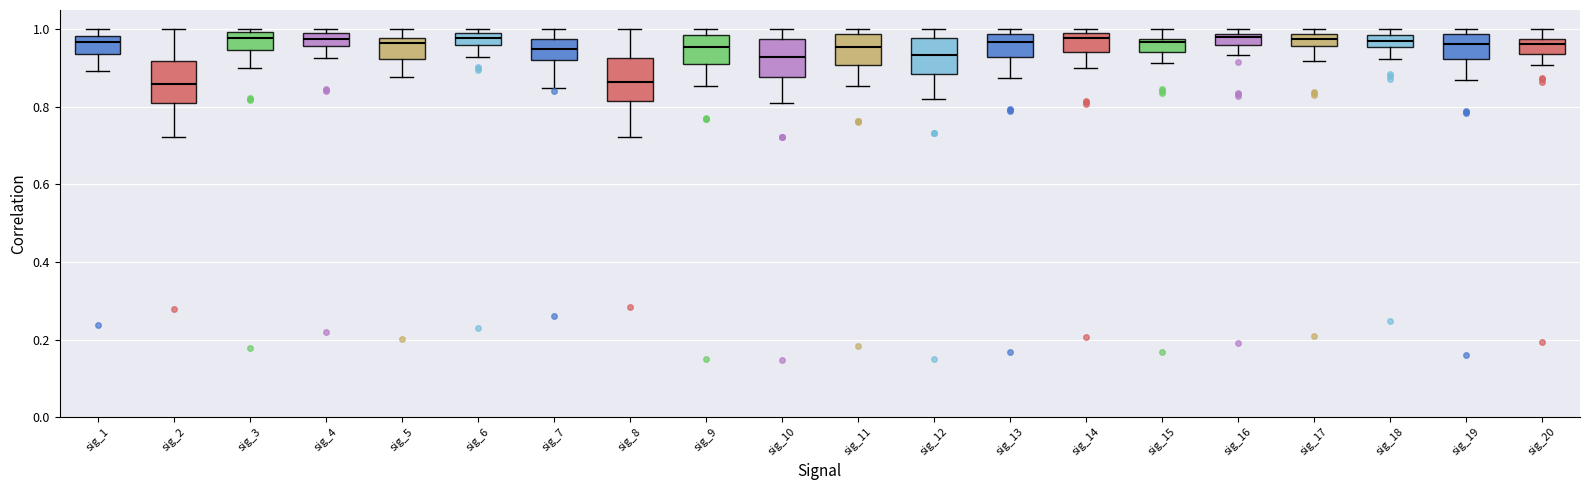

Where does the median line of the box for sig_11 sit on the y-axis? The values are not printed on the chart, so give them approximately, as read against the axis.

0.96